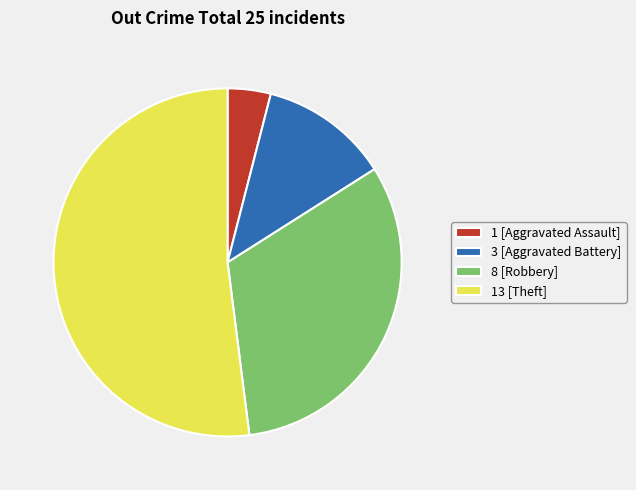

Between 3 [Aggravated Battery] and 13 [Theft], which is larger?

13 [Theft]